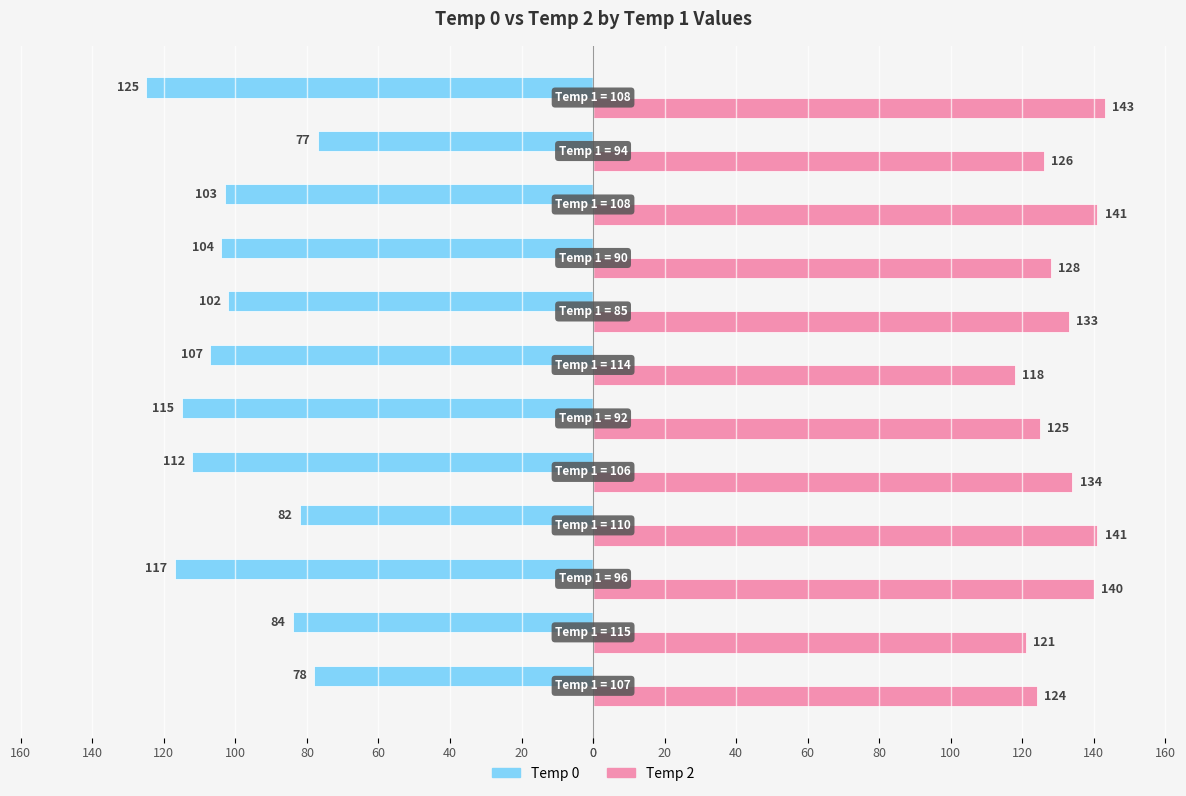

What are all the series names shown in the legend?

Temp 0, Temp 2